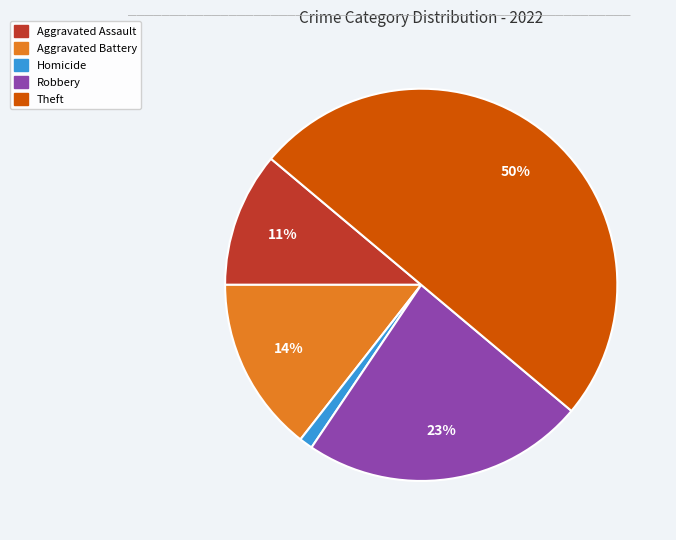

To the nearest percent, what is the difference between the largest and smallest slice percentages?

49%